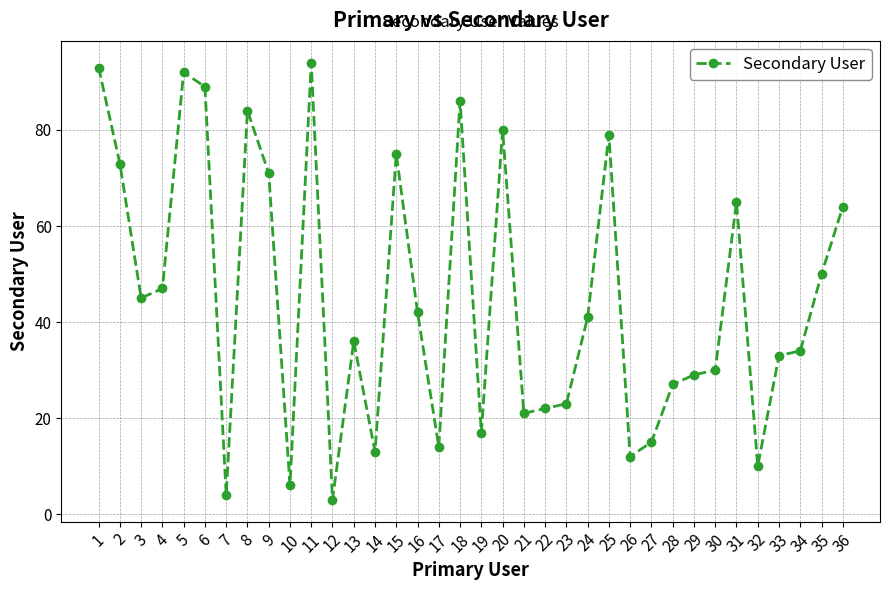

Count the number of data series in this chart.

1